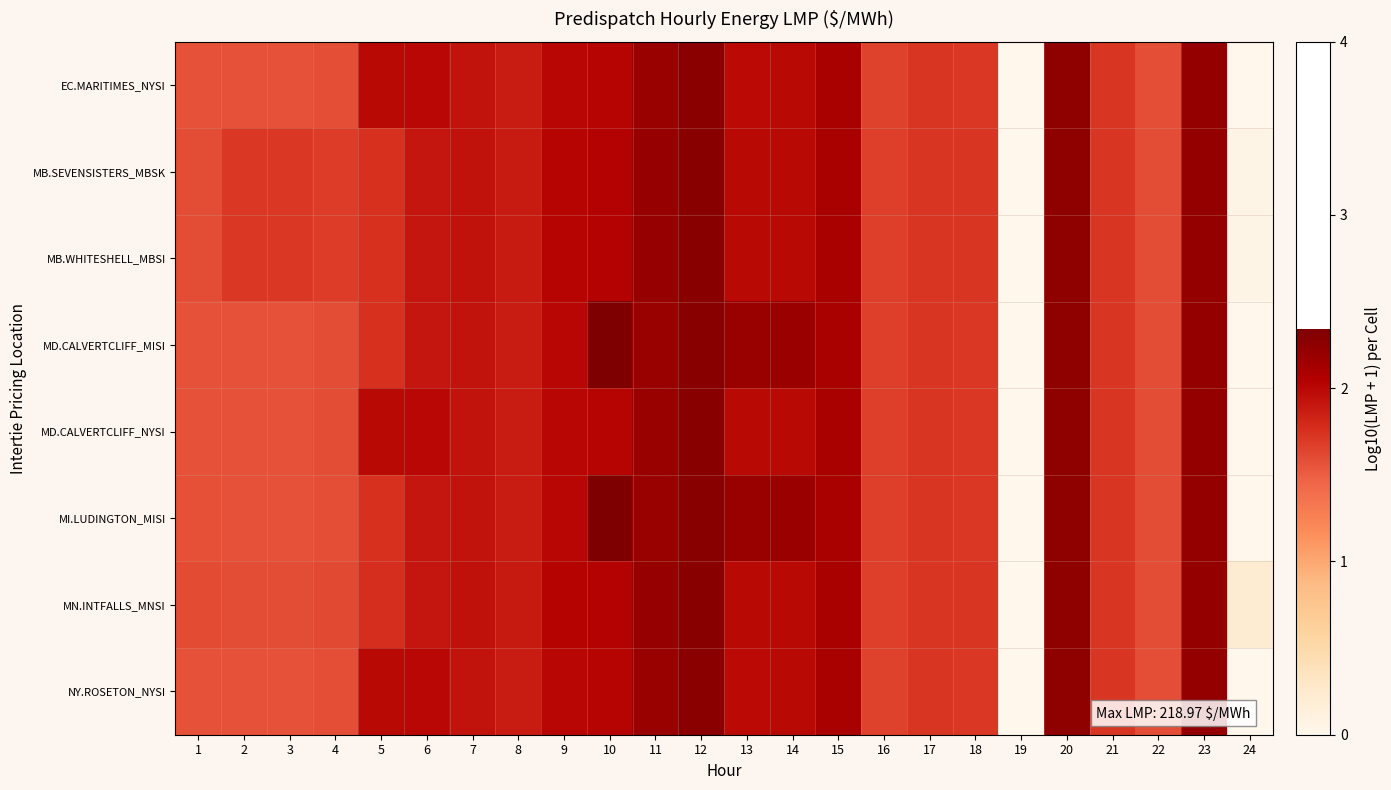

Reading left to right, transcribe all the data shown in this chart.

EC.MARITIMES_NYSI: 1=1.6	2=1.6	3=1.6	4=1.6	5=2.0	6=2.0	7=1.9	8=1.9	9=2.0	10=2.0	11=2.2	12=2.3	13=2.0	14=2.0	15=2.1	16=1.7	17=1.7	18=1.7	19=0.0	20=2.2	21=1.7	22=1.6	23=2.2	24=0.0
MB.SEVENSISTERS_MBSK: 1=1.6	2=1.7	3=1.7	4=1.7	5=1.8	6=1.9	7=1.9	8=1.9	9=2.0	10=2.0	11=2.2	12=2.3	13=2.0	14=2.0	15=2.1	16=1.7	17=1.7	18=1.7	19=0.0	20=2.2	21=1.7	22=1.6	23=2.2	24=0.0
MB.WHITESHELL_MBSI: 1=1.6	2=1.7	3=1.7	4=1.7	5=1.8	6=1.9	7=1.9	8=1.9	9=2.0	10=2.0	11=2.2	12=2.3	13=2.0	14=2.0	15=2.1	16=1.7	17=1.7	18=1.7	19=0.0	20=2.2	21=1.7	22=1.6	23=2.2	24=0.0
MD.CALVERTCLIFF_MISI: 1=1.6	2=1.6	3=1.6	4=1.6	5=1.7	6=1.9	7=1.9	8=1.9	9=2.0	10=2.3	11=2.2	12=2.3	13=2.2	14=2.2	15=2.1	16=1.7	17=1.7	18=1.7	19=0.0	20=2.2	21=1.7	22=1.6	23=2.2	24=0.0
MD.CALVERTCLIFF_NYSI: 1=1.6	2=1.6	3=1.6	4=1.6	5=2.0	6=2.0	7=1.9	8=1.9	9=2.0	10=2.0	11=2.2	12=2.3	13=2.0	14=2.0	15=2.1	16=1.7	17=1.7	18=1.7	19=0.0	20=2.2	21=1.7	22=1.6	23=2.2	24=0.0
MI.LUDINGTON_MISI: 1=1.6	2=1.6	3=1.6	4=1.6	5=1.7	6=1.9	7=1.9	8=1.9	9=2.0	10=2.3	11=2.2	12=2.3	13=2.2	14=2.2	15=2.1	16=1.7	17=1.7	18=1.7	19=0.0	20=2.2	21=1.7	22=1.6	23=2.2	24=0.0
MN.INTFALLS_MNSI: 1=1.6	2=1.6	3=1.6	4=1.6	5=1.8	6=1.9	7=1.9	8=1.9	9=2.0	10=2.0	11=2.2	12=2.3	13=2.0	14=2.0	15=2.1	16=1.7	17=1.7	18=1.7	19=0.0	20=2.2	21=1.7	22=1.6	23=2.2	24=0.2
NY.ROSETON_NYSI: 1=1.6	2=1.6	3=1.6	4=1.6	5=2.0	6=2.0	7=1.9	8=1.9	9=2.0	10=2.0	11=2.2	12=2.3	13=2.0	14=2.0	15=2.1	16=1.7	17=1.7	18=1.7	19=0.0	20=2.2	21=1.7	22=1.6	23=2.2	24=0.0